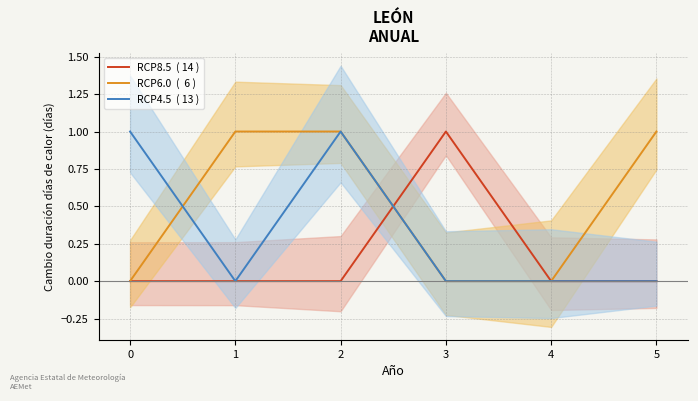

At which label does RCP6.0  (  6 ) reach its peak?

1